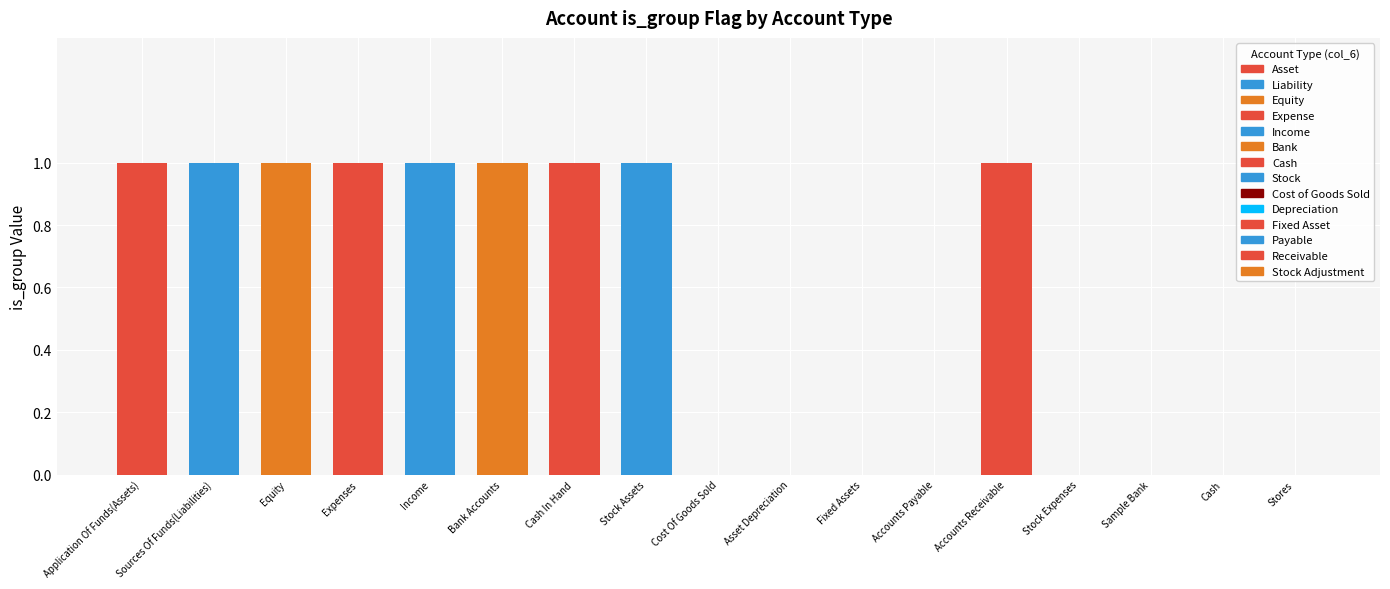

Are the bars horizontal?

No